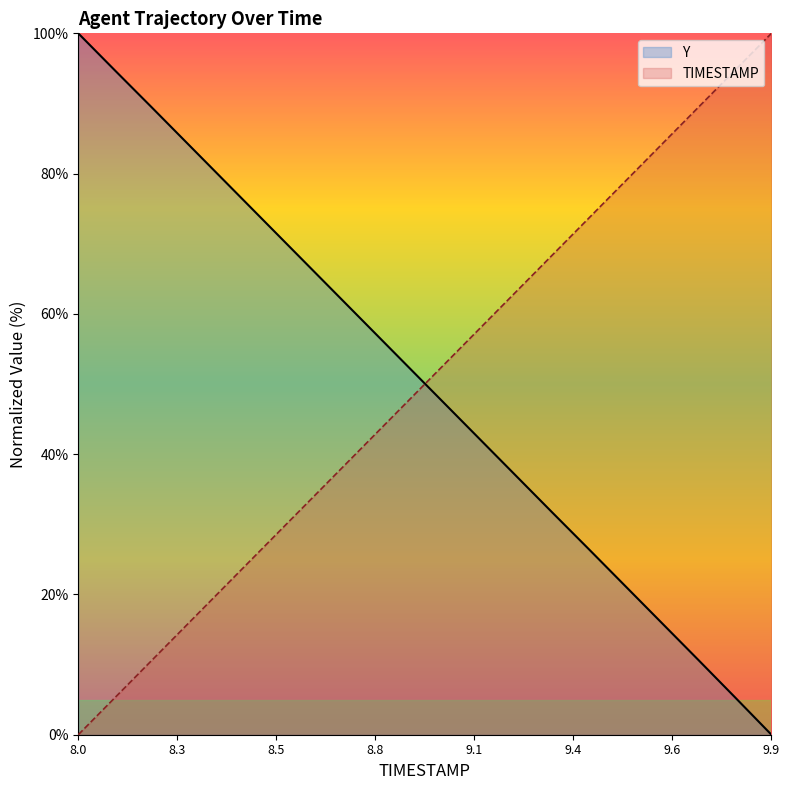

What is the difference between the maximum and minimum values in the Y series?

100.0